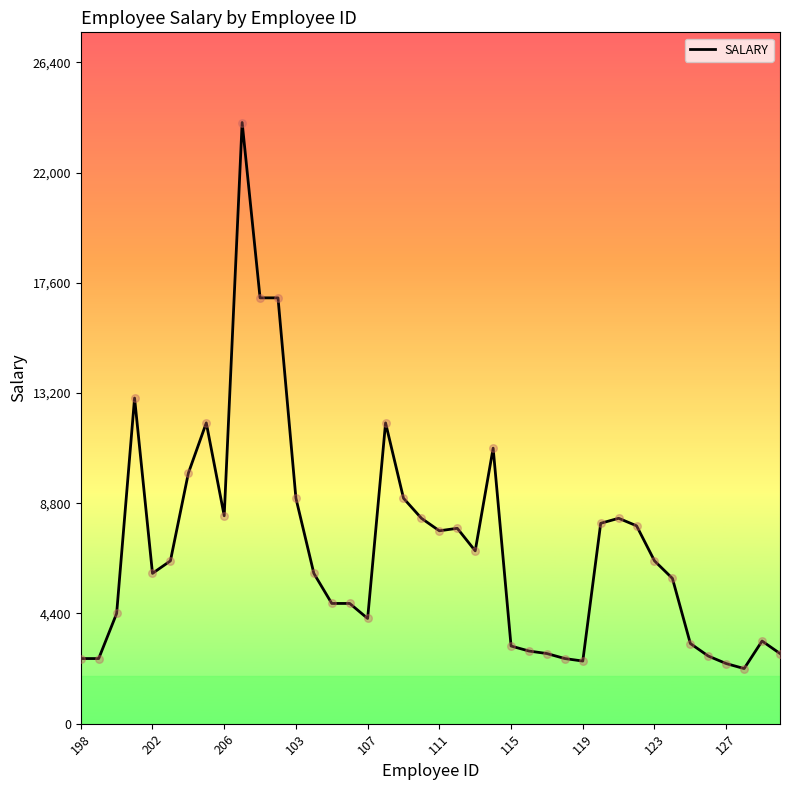

What is the smallest value displayed?

2200